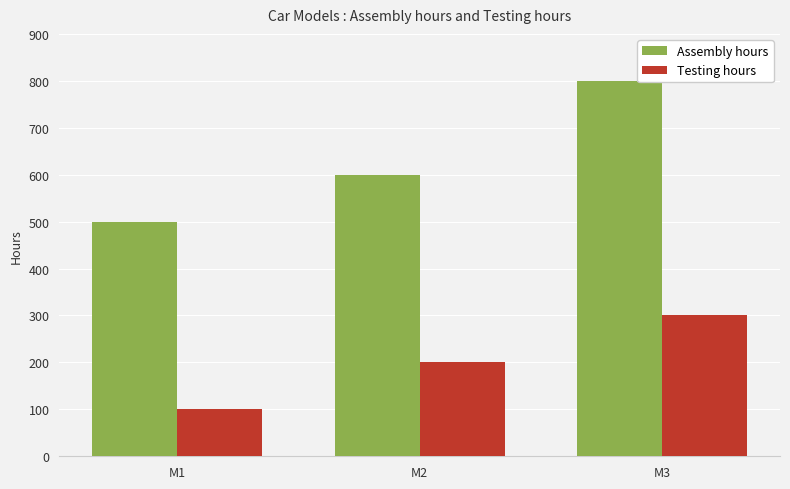

Which label corresponds to the largest value in the chart?

M3